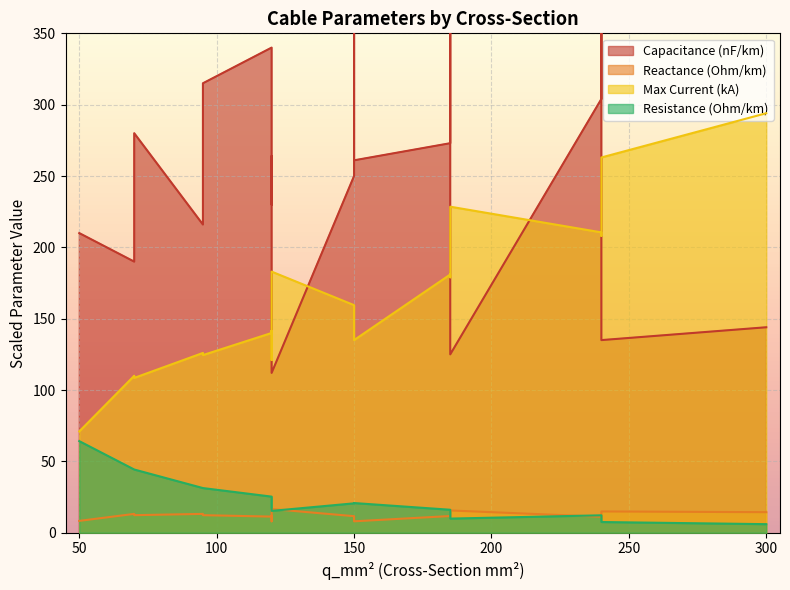

How many times do r_ohm_per_km and x_ohm_per_km cross each other?

1